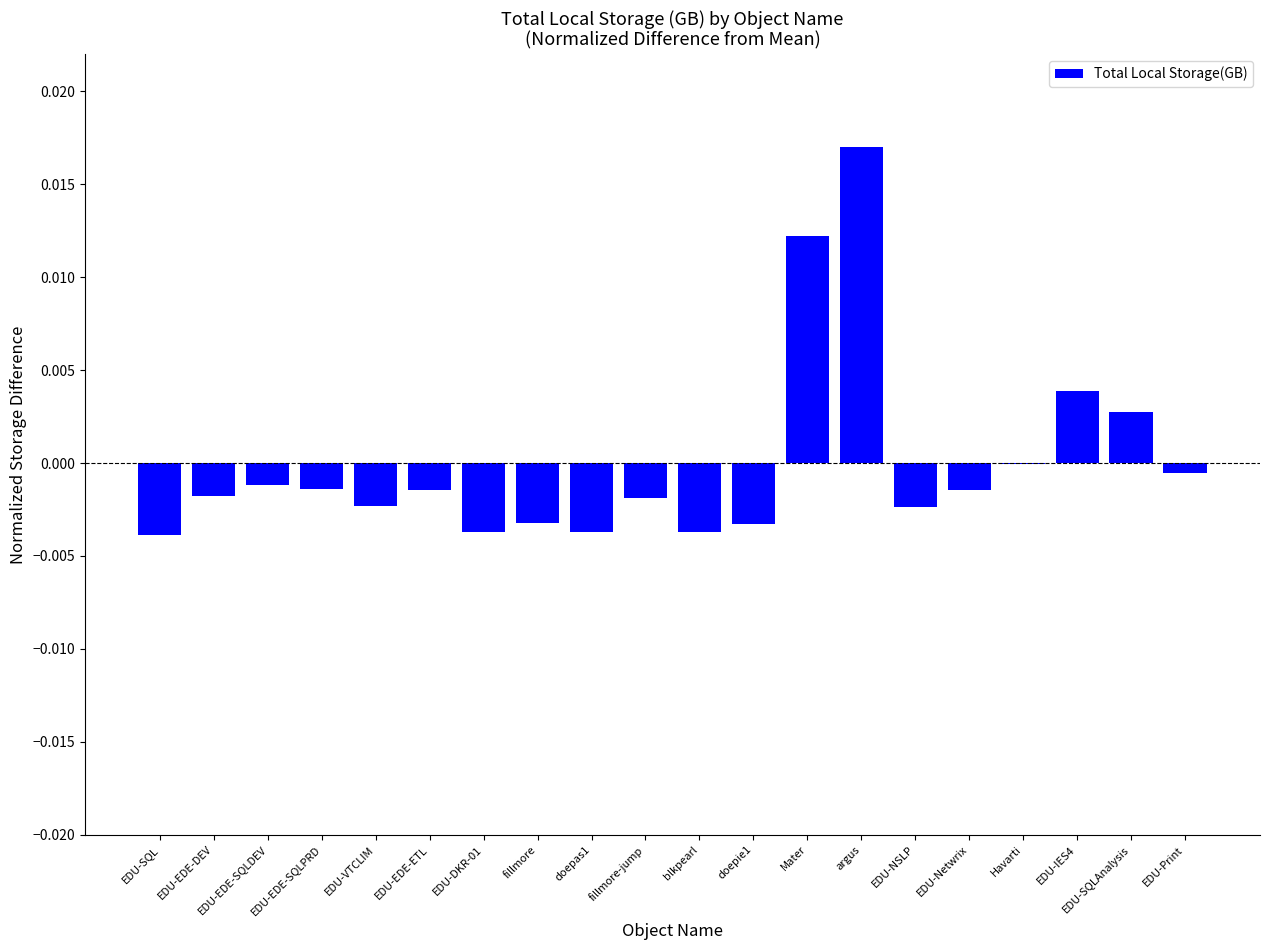

Which has a higher value, blkpearl or EDU-EDE-ETL?

EDU-EDE-ETL